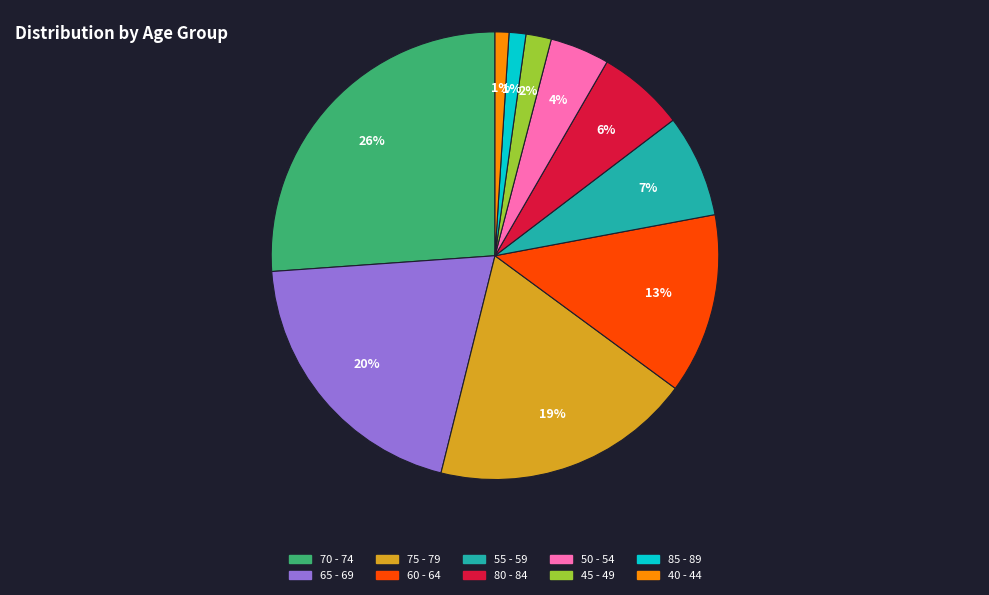

To the nearest percent, what is the difference between the largest and smallest slice percentages?

25%